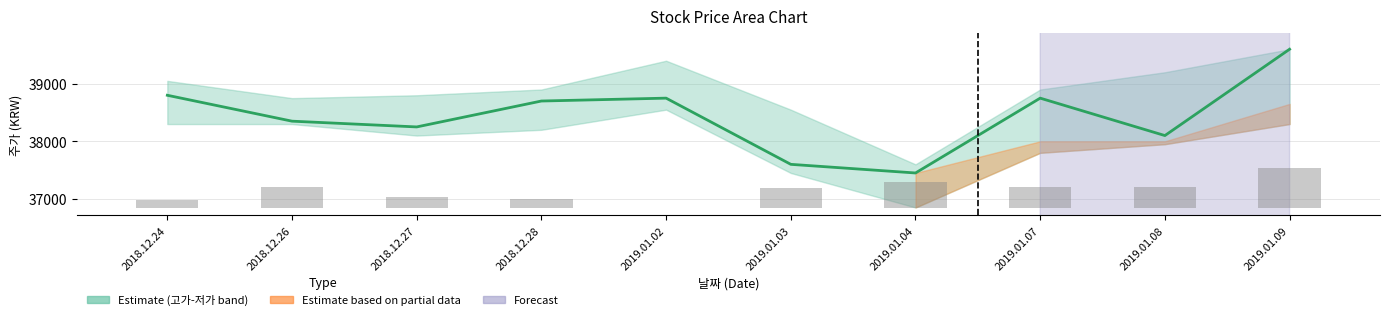

Reading left to right, list all the values displayed in this chart.

종가 (Close): 2018.12.24=38800.0	2018.12.26=38350.0	2018.12.27=38250.0	2018.12.28=38700.0	2019.01.02=38750.0	2019.01.03=37600.0	2019.01.04=37450.0	2019.01.07=38750.0	2019.01.08=38100.0	2019.01.09=39600.0
거래량 (Volume): 2018.12.24=134.7	2018.12.26=347.9	2018.12.27=190.6	2018.12.28=146.9	2019.01.02=0.0	2019.01.03=331.0	2019.01.04=448.2	2019.01.07=350.8	2019.01.08=351.4	2019.01.09=687.5